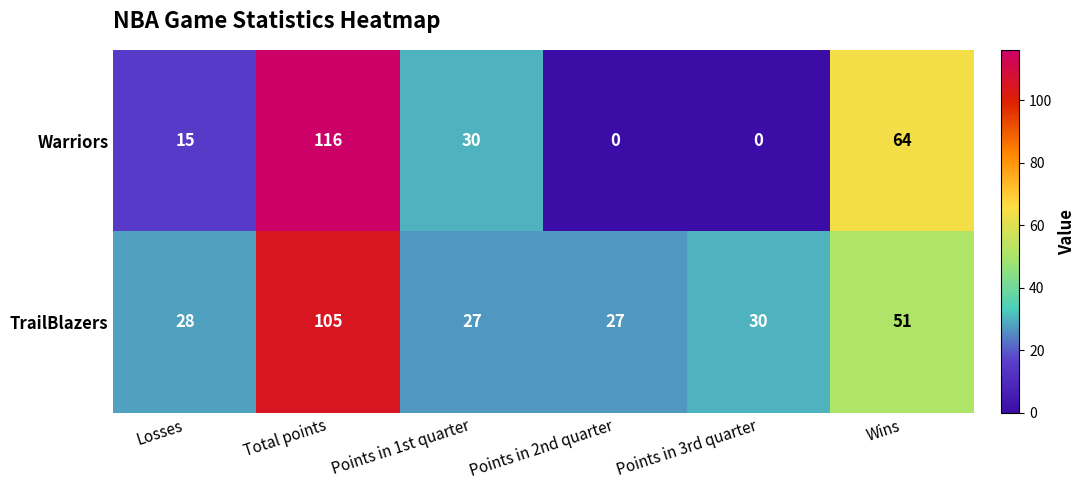

The TrailBlazers series shows 28 at Losses. True or false?

True